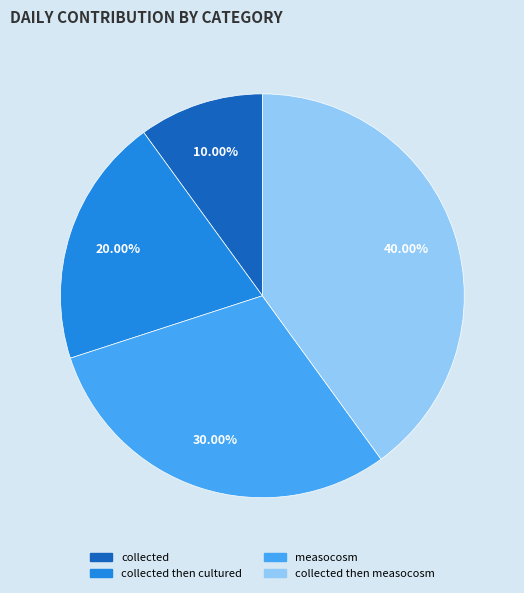

Which category has the smallest portion of the pie?

collected